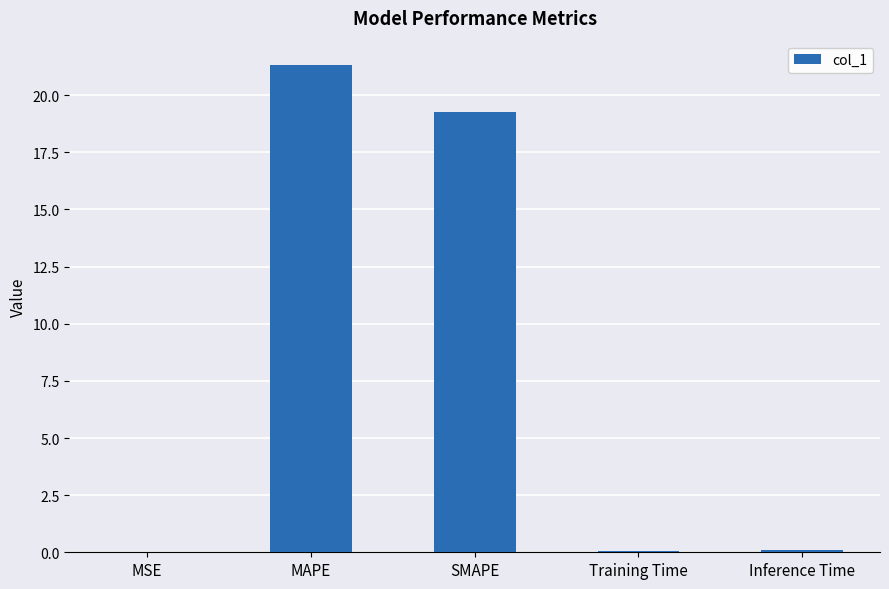

True or false: the data shows 19.3 at SMAPE.

True